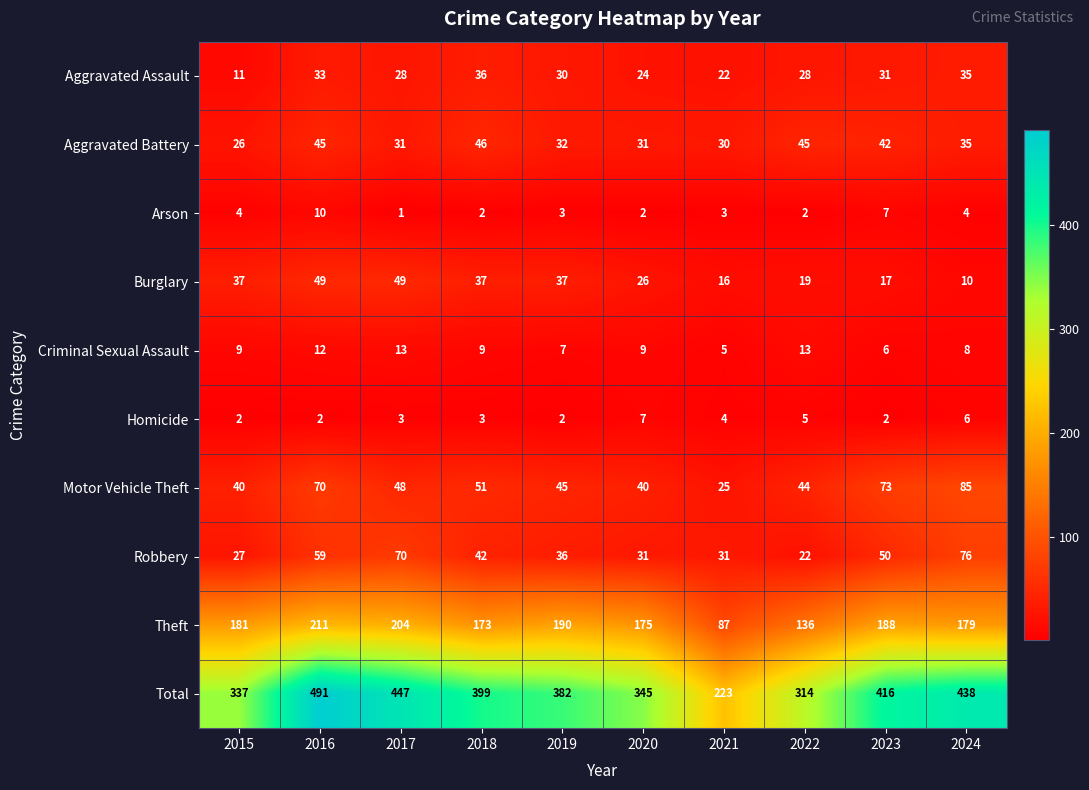

At which category is the sum across all series the highest?

2016